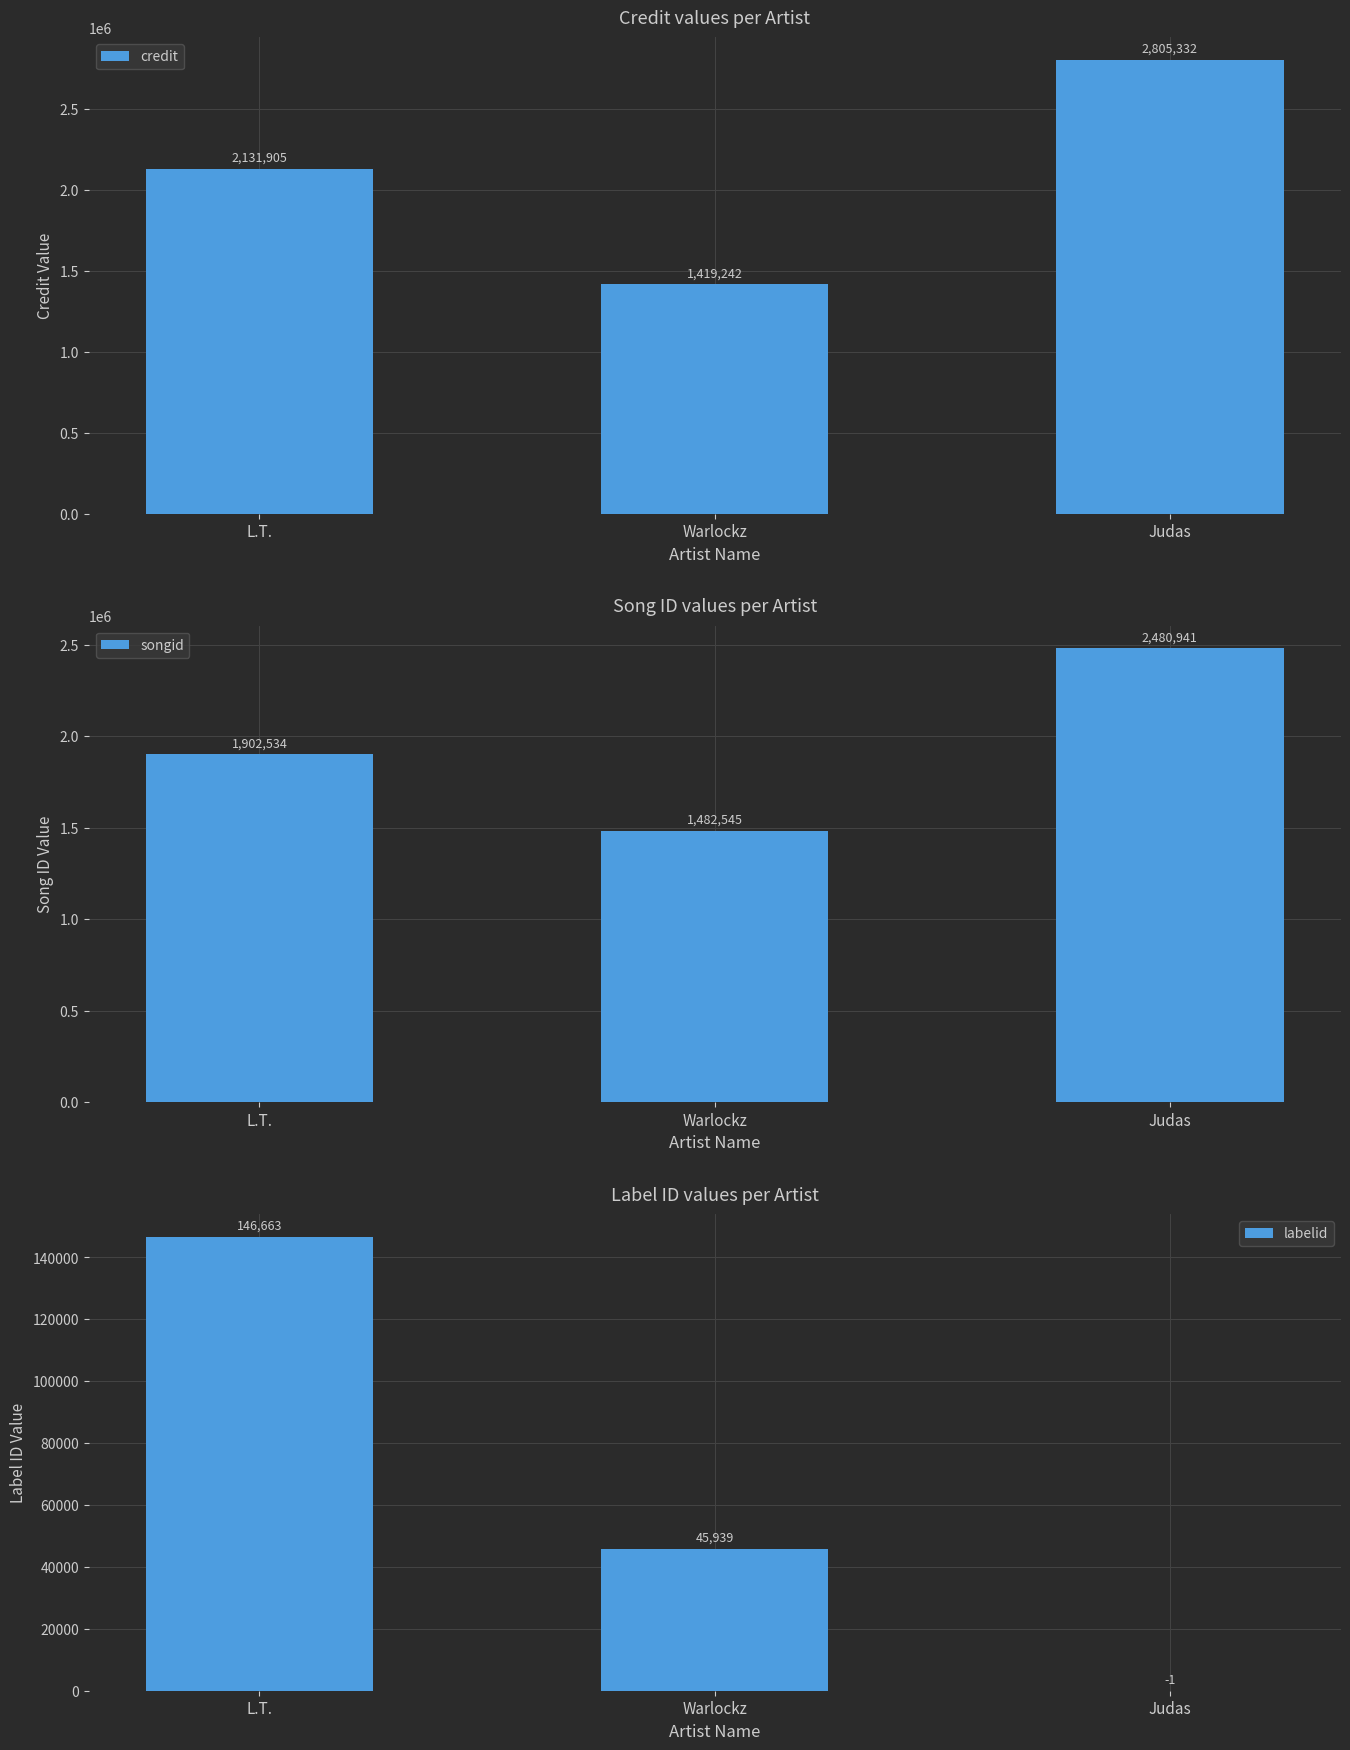

What is the value of the songid bar at the 2nd from the left?

1482545